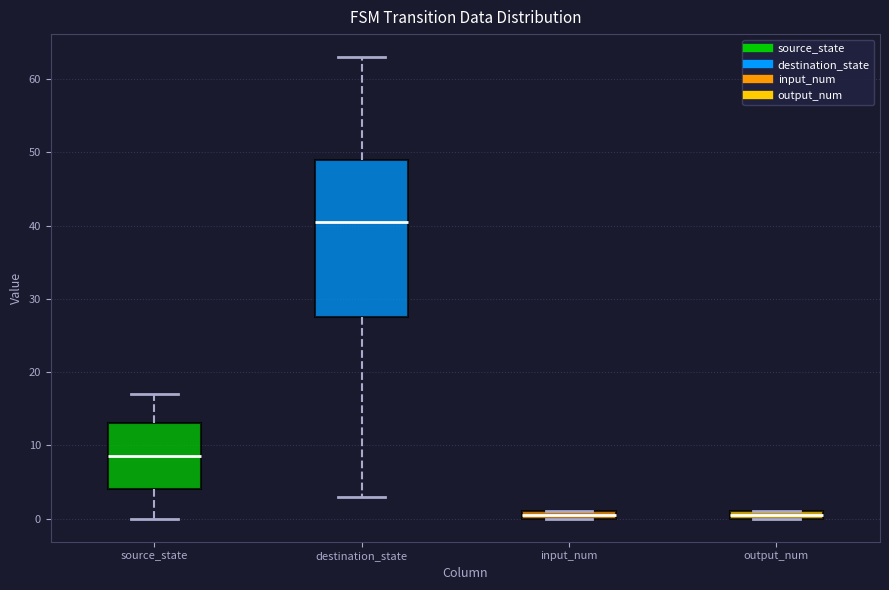

Comparing the boxes themselves (not the whiskers), which one is the tallest?

destination_state